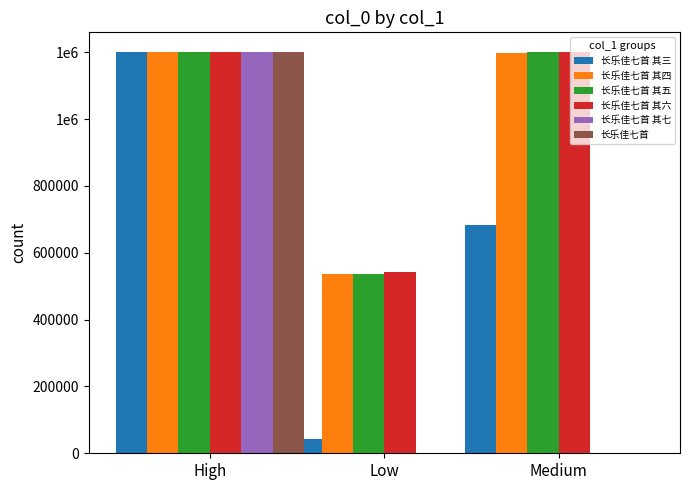

Which series changed the most between High and Low?

长乐佳七首